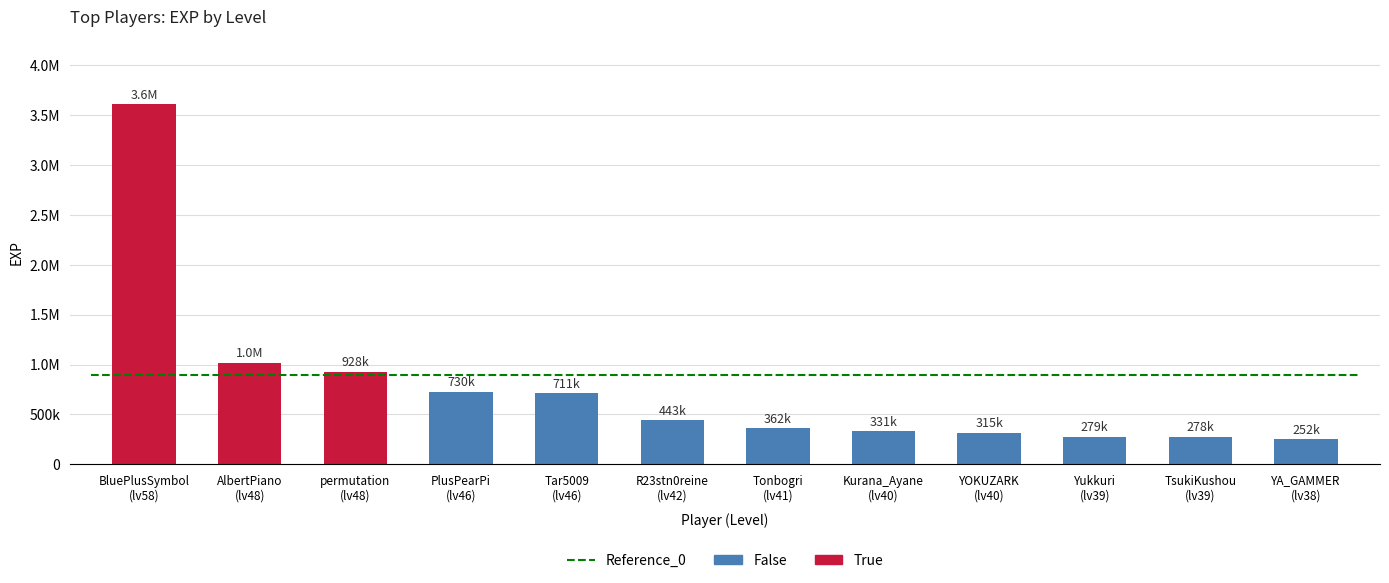

Does the chart contain any negative values?

No